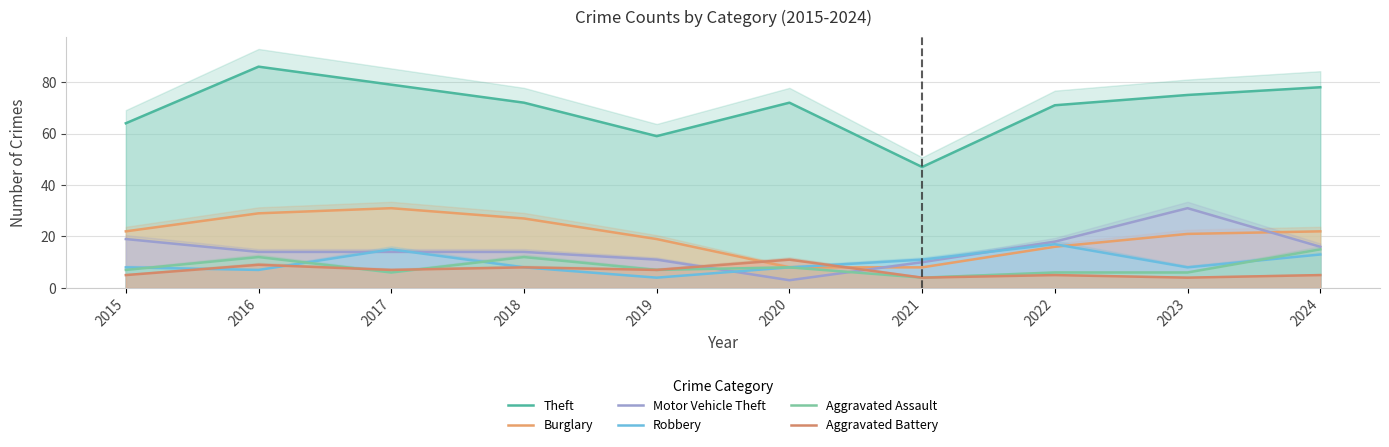

How many intersections are there between Aggravated Battery and Motor Vehicle Theft?

2